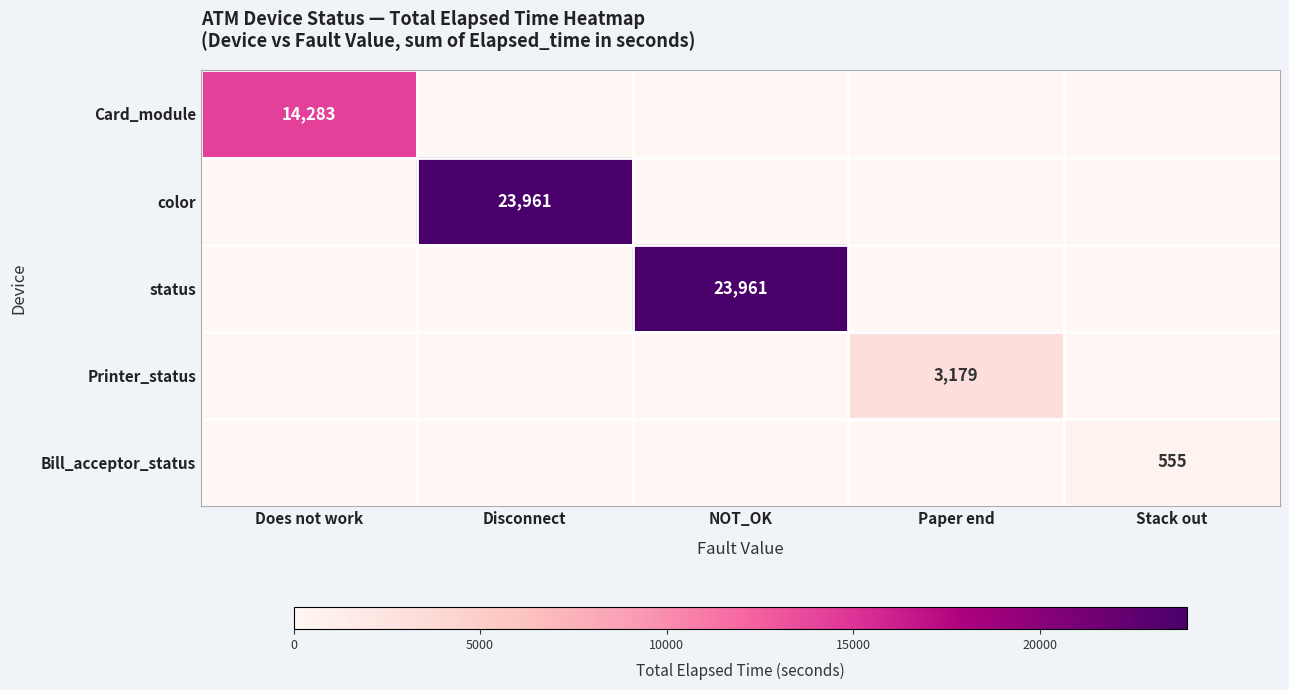

True or false: status has a value of 33180 at NOT_OK.

False